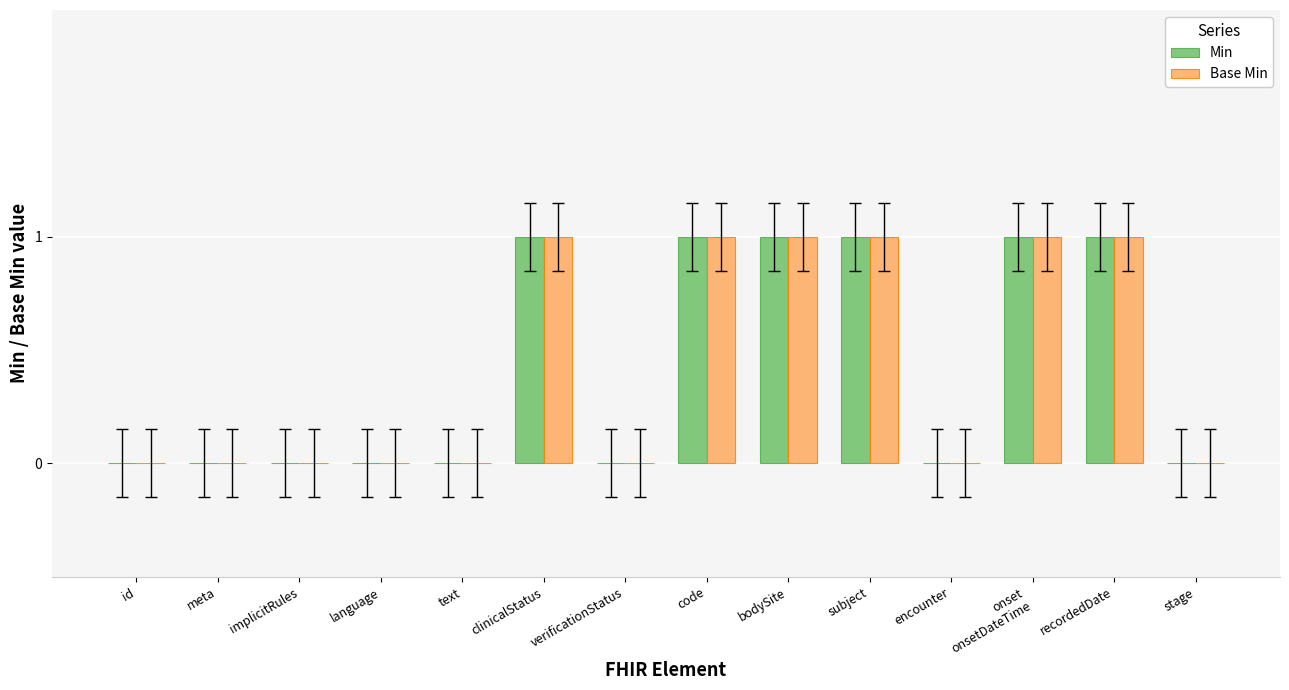

Is it true that Min equals 0 at text?

True